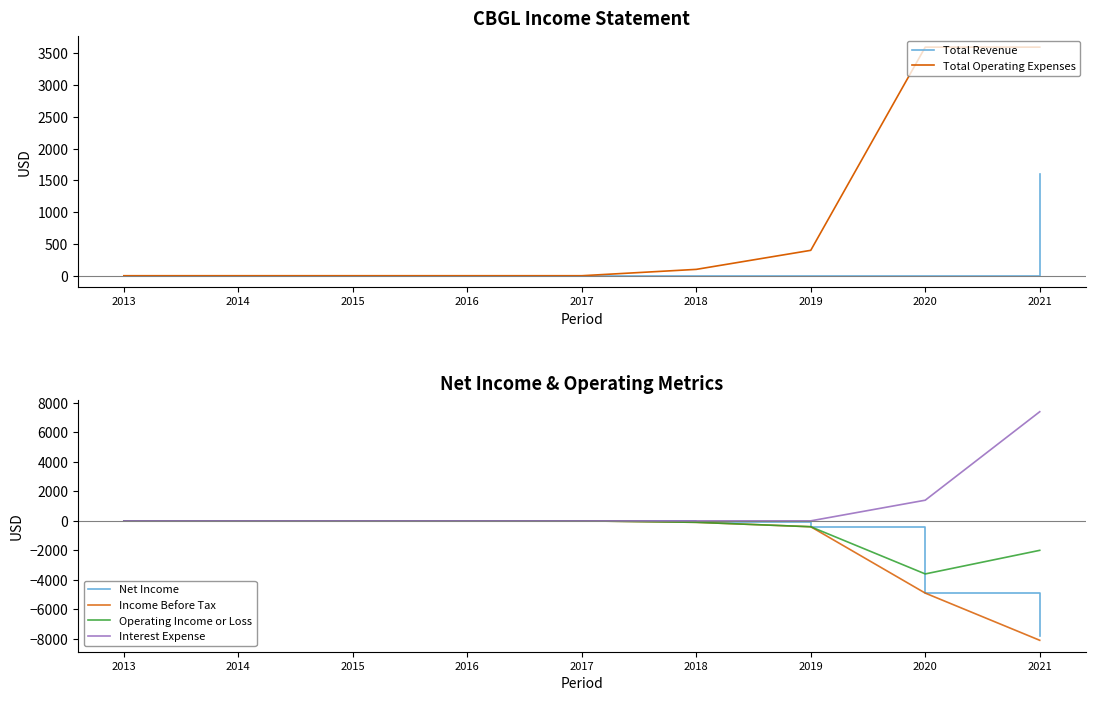

What is the difference between the second highest and second lowest values in the Income Before Tax series?

4900